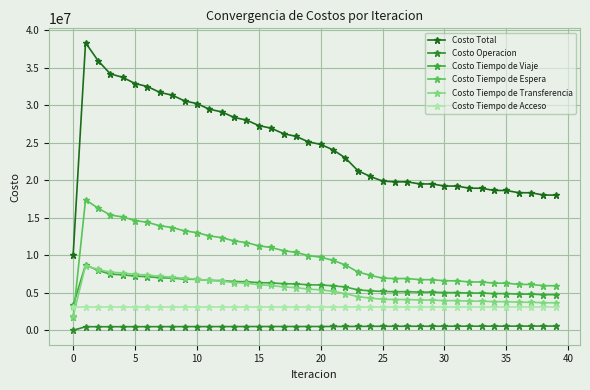

How many data points in Costo Tiempo de Espera are less than 9743303?

20